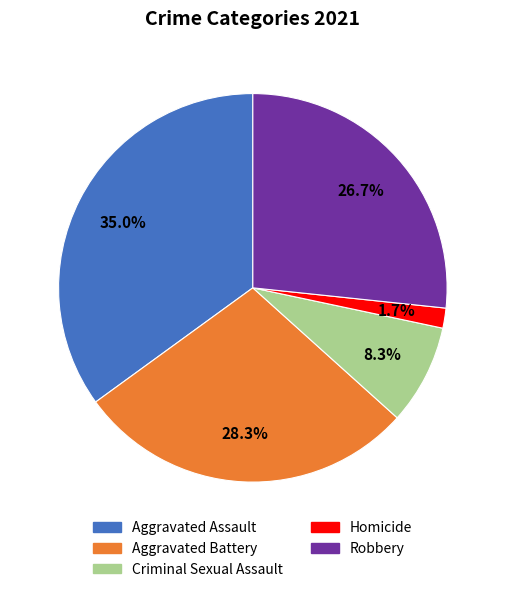

What percentage is the Criminal Sexual Assault slice, to the nearest percent?

8%